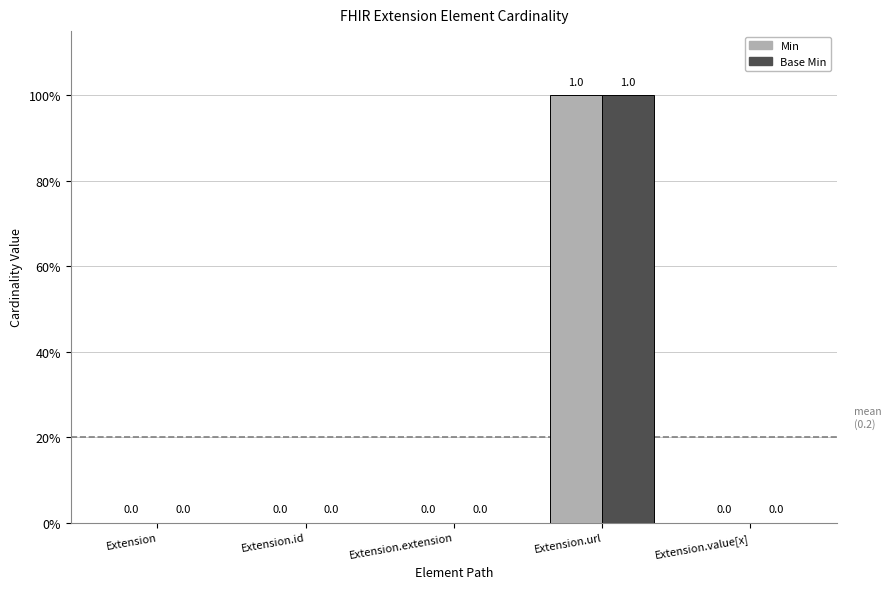

What position from the left is Extension.url?

4